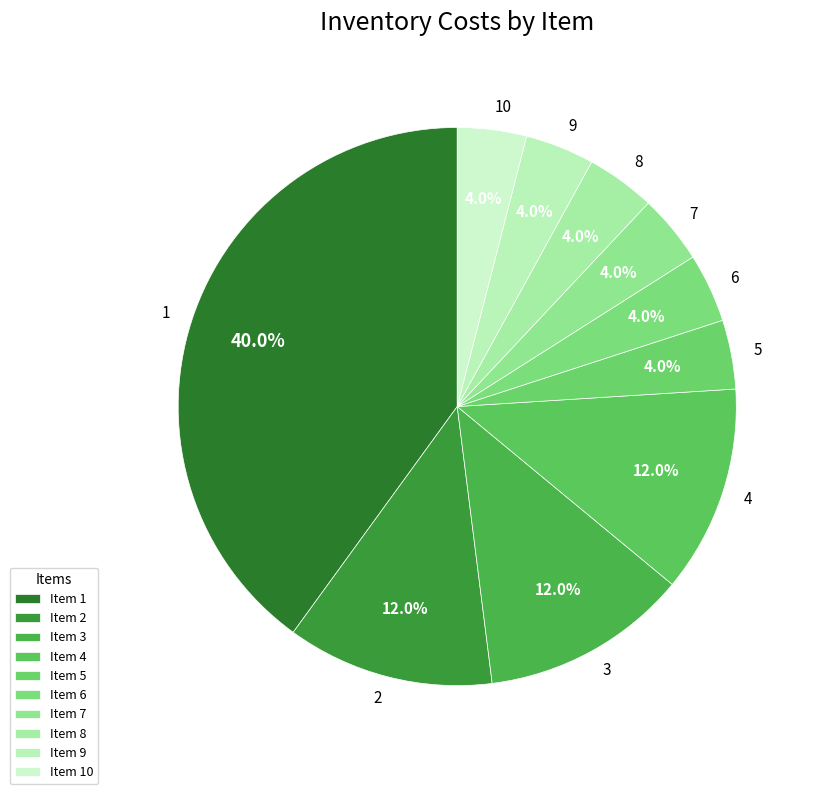

Combined, what portion of the pie is 2 and 1?

52.0%